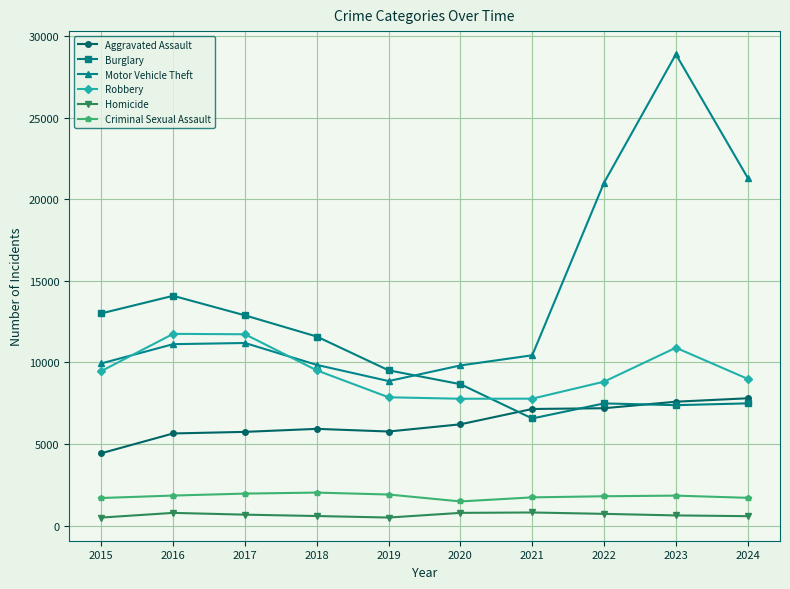

True or false: Burglary and Criminal Sexual Assault intersect in this chart.

False